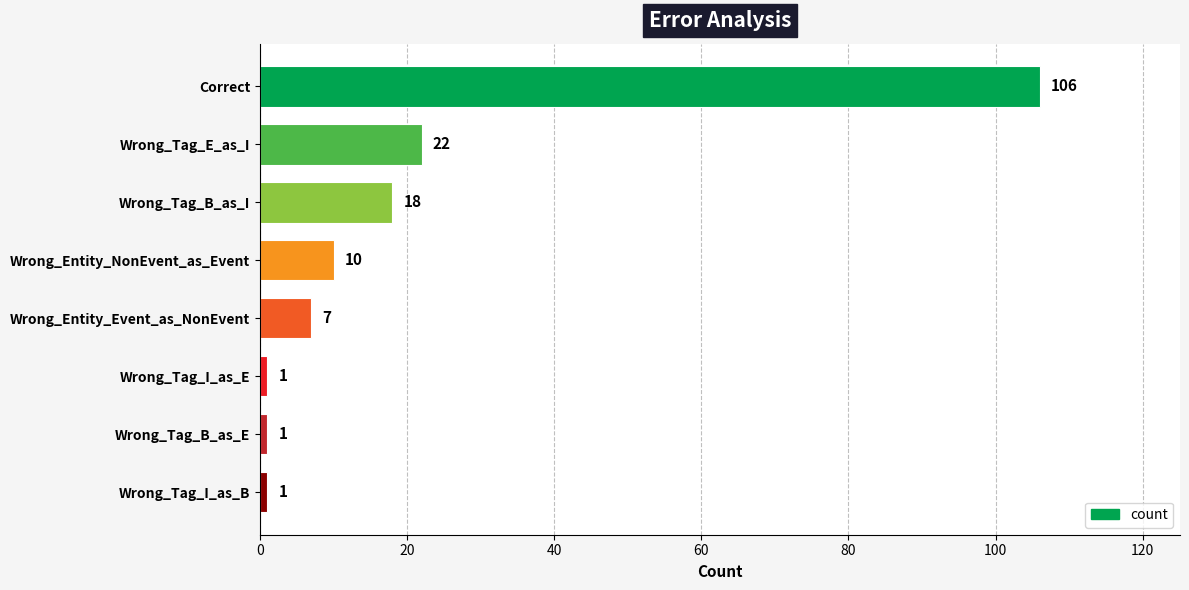

What is the change in value from Wrong_Entity_NonEvent_as_Event to Wrong_Tag_I_as_E?

-9